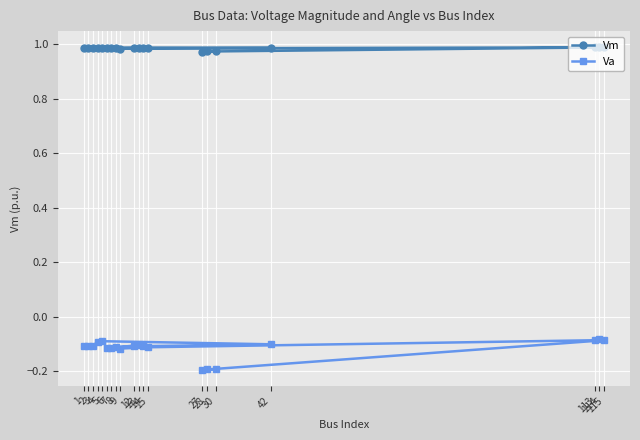

What is the average value of the Vm series?

1.0